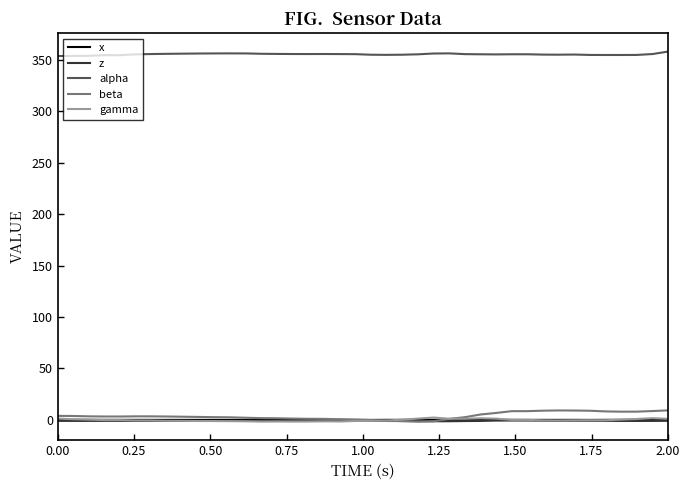

Which series has the largest total across all categories?

alpha